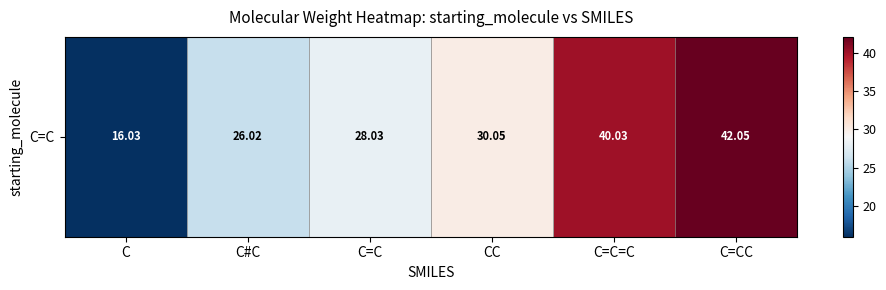

At which category does the chart reach its peak across all series?

C=CC